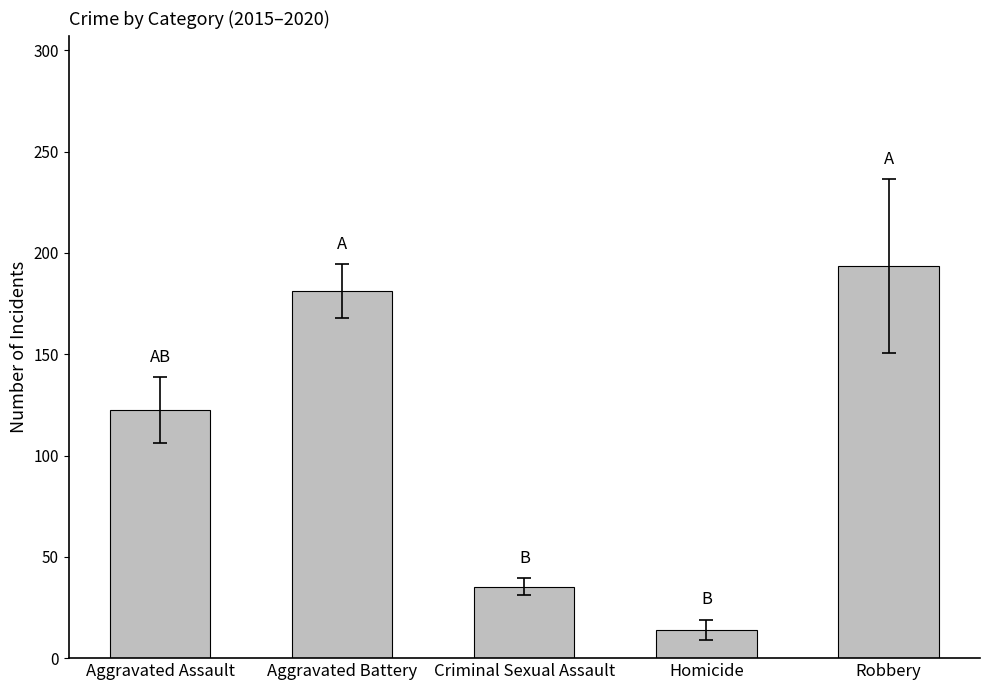

List the labels in order of value, smallest first.

Homicide, Criminal Sexual Assault, Aggravated Assault, Aggravated Battery, Robbery